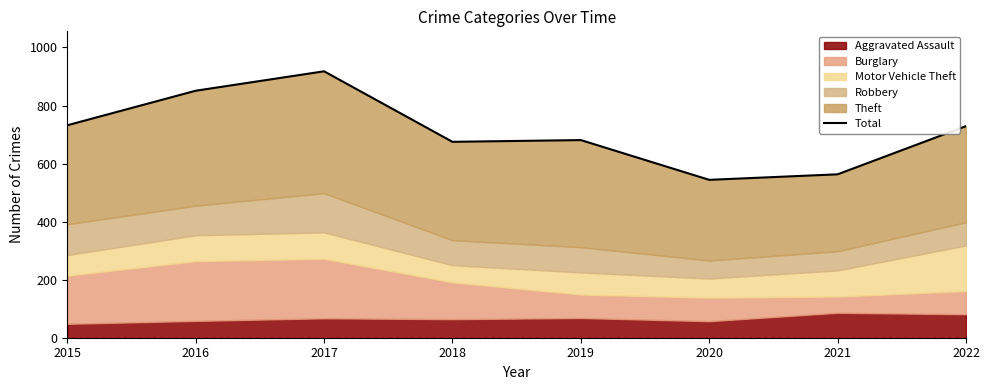

Reading right to left, list all the values displayed in this chart.

729	563	544	681	675	918	851	732